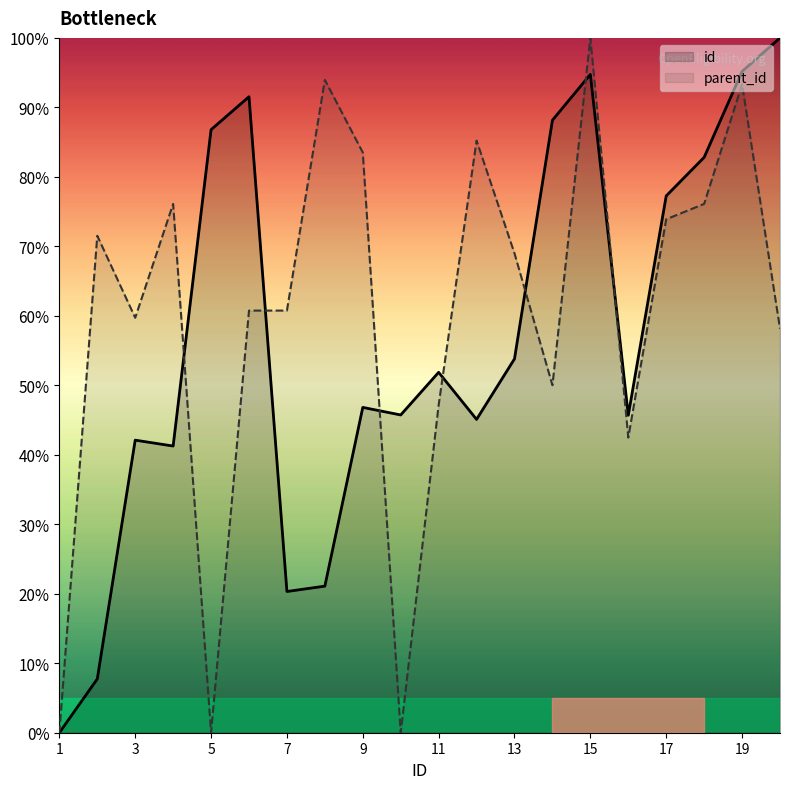

Is it true that parent_id equals 23.9 at 17?

False